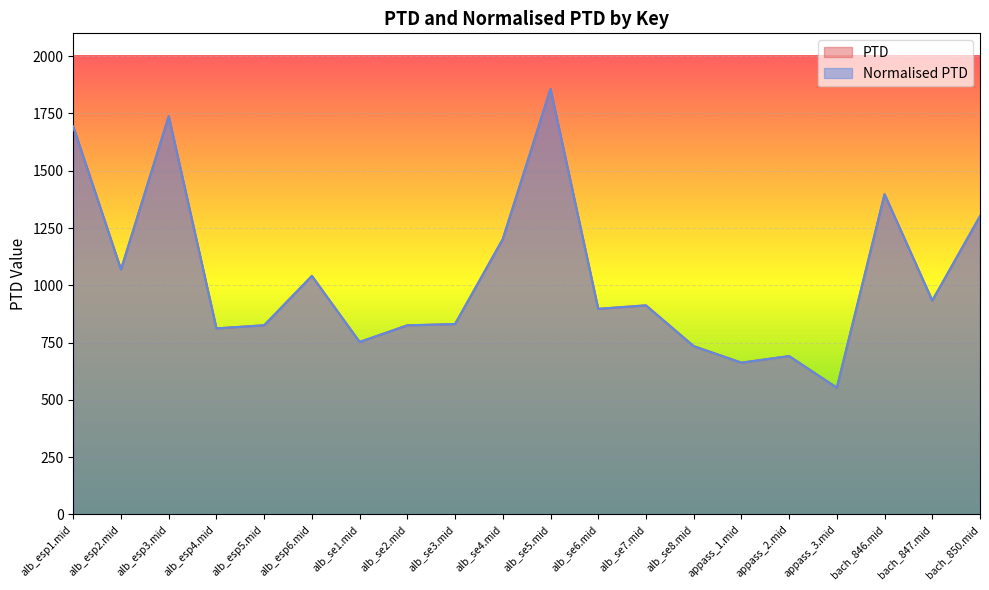

True or false: Normalised PTD has more than 0 points higher than both neighbors.

True